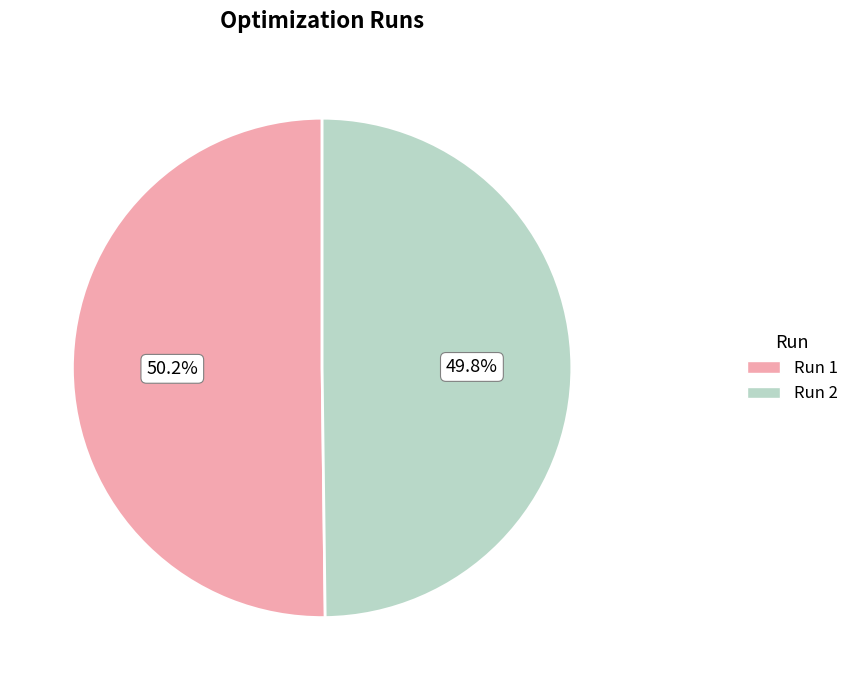

The Run 2 slice represents 50% of the pie. True or false?

True